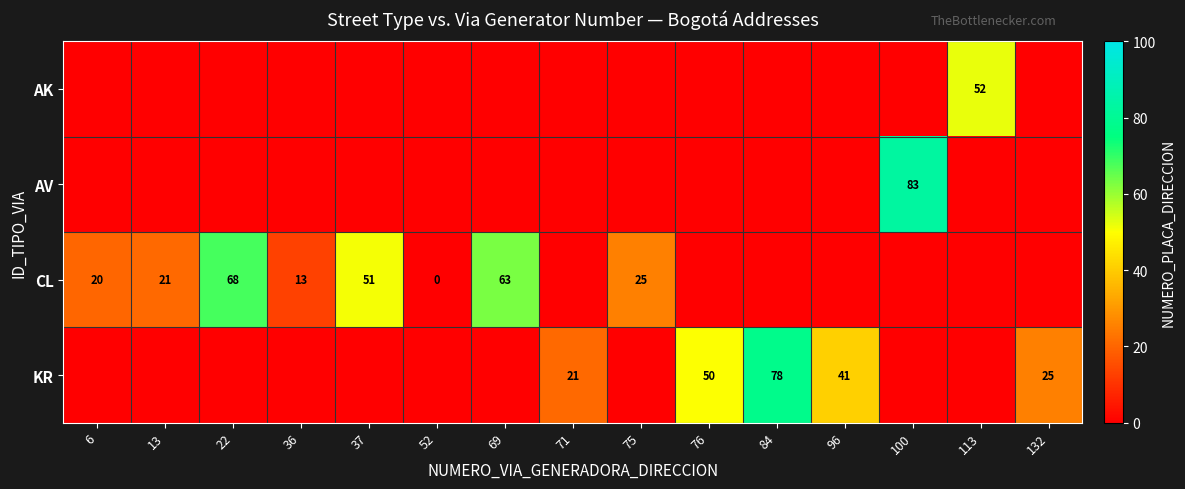

True or false: KR has a value of 21 at 71.

True